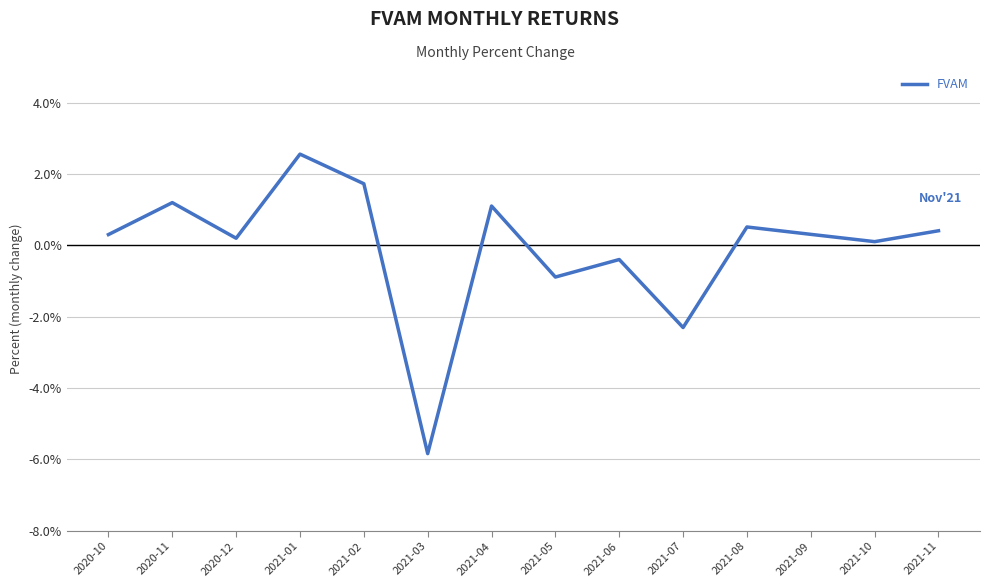

Where is the data nearest to the value 0?

2021-10